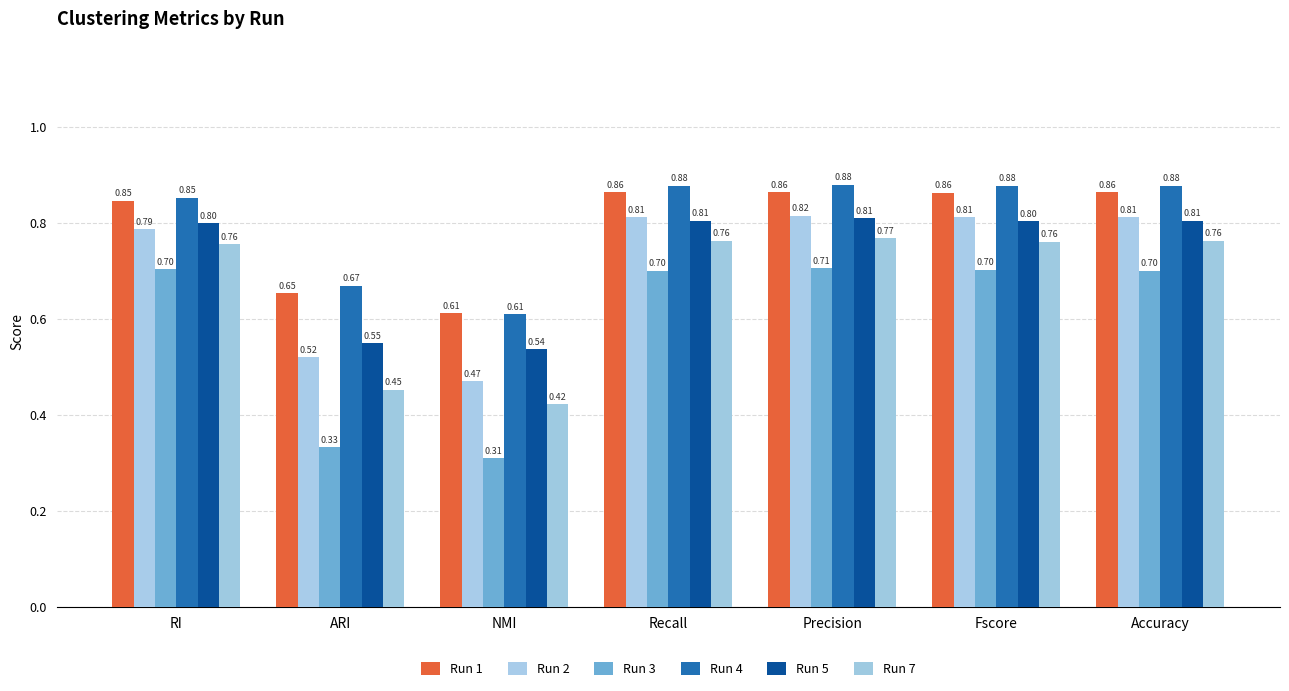

Is the value of Run 1 at NMI greater than the value of Run 2 at Fscore?

No